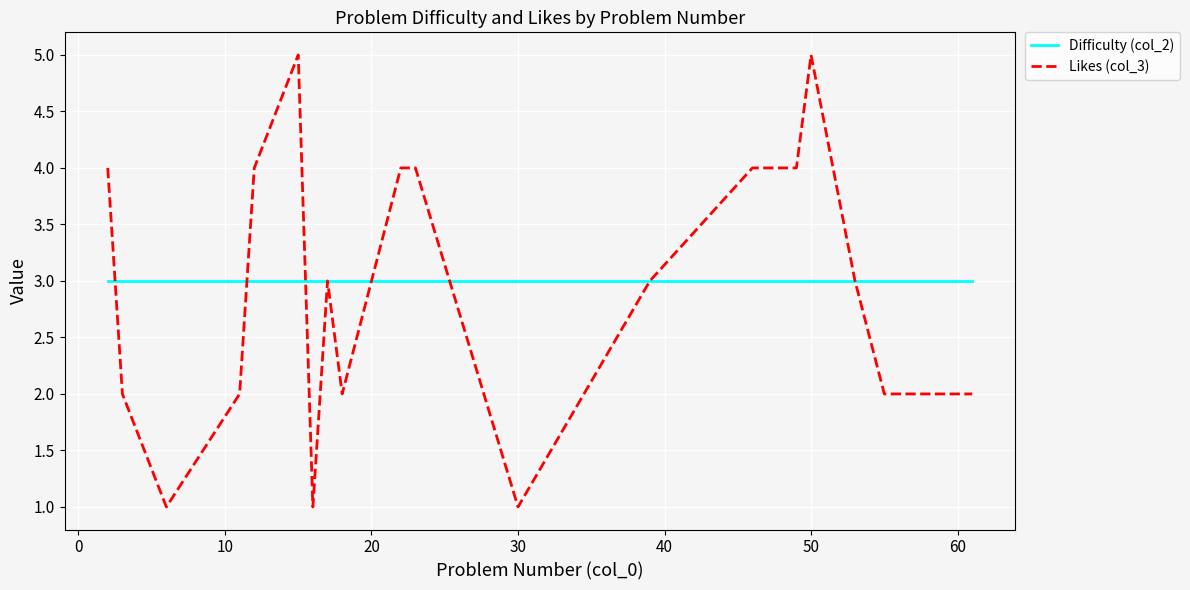

Which series has the largest range (max minus min)?

Likes (col_3)